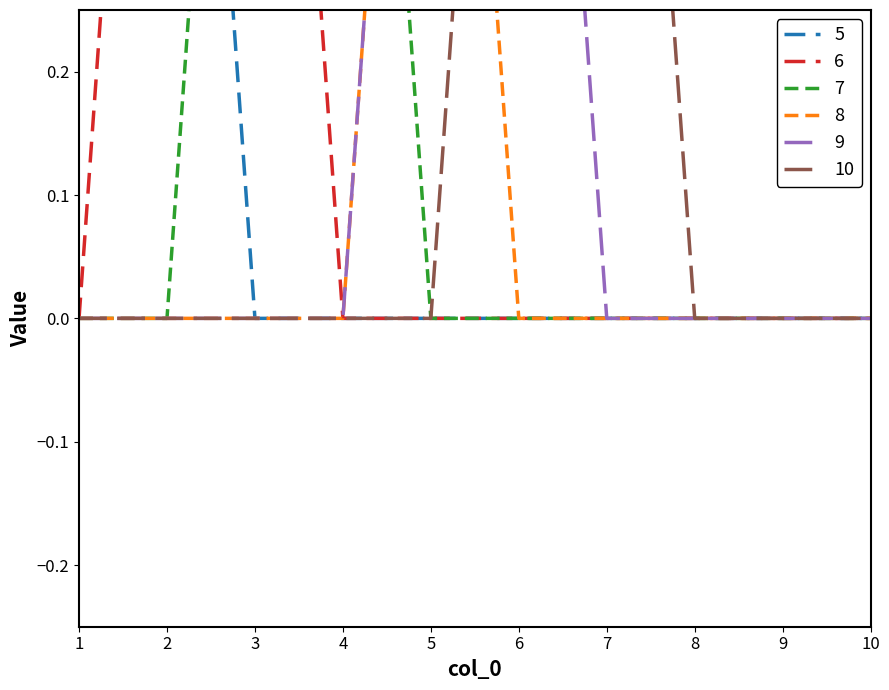

List the series in order of their peak value, highest first.

5, 6, 7, 8, 9, 10